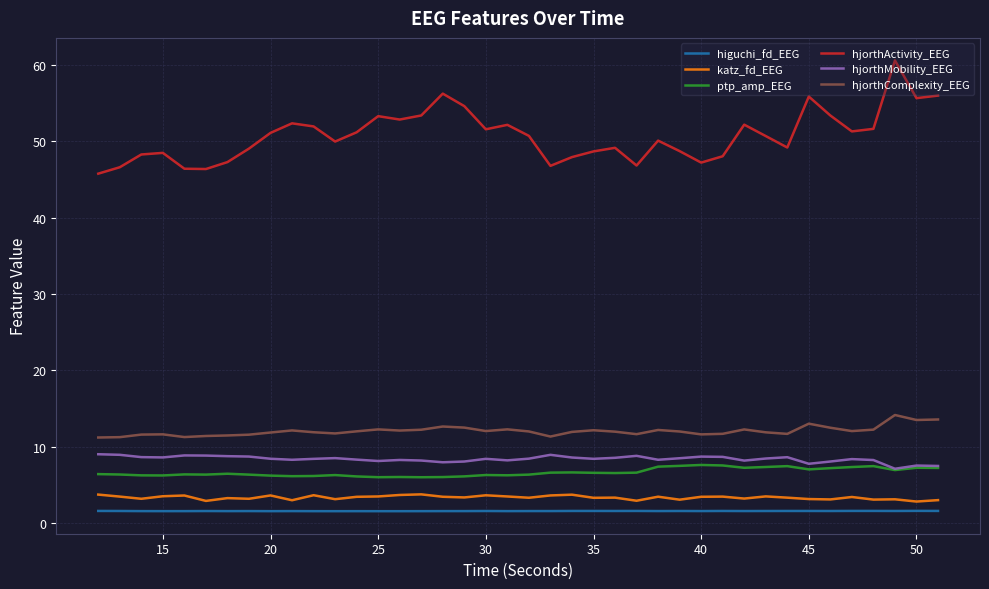

True or false: hjorthMobility_EEG and hjorthComplexity_EEG cross at least once.

False